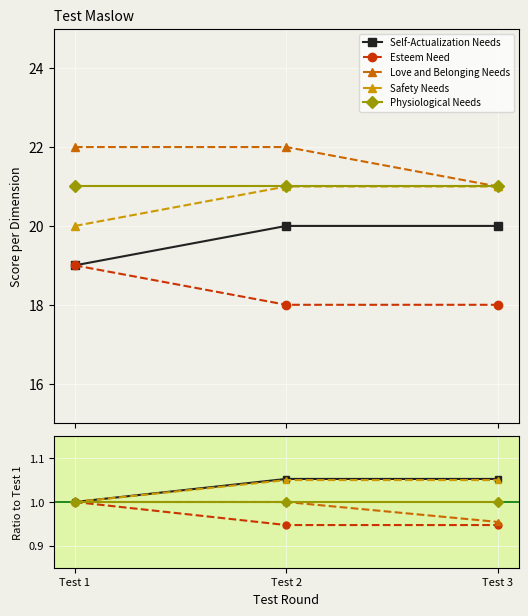

How many lines are shown in the chart?

5